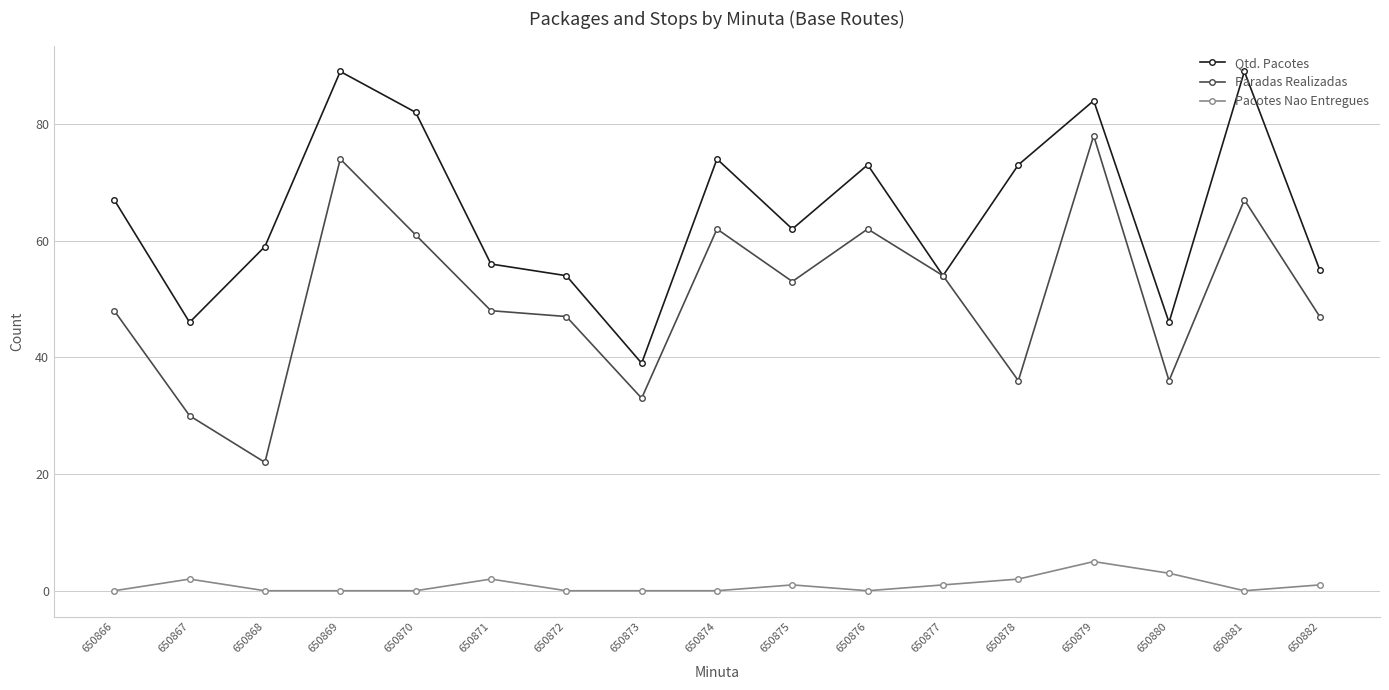

What is the difference between the maximum and minimum values in the Qtd. Pacotes series?

50